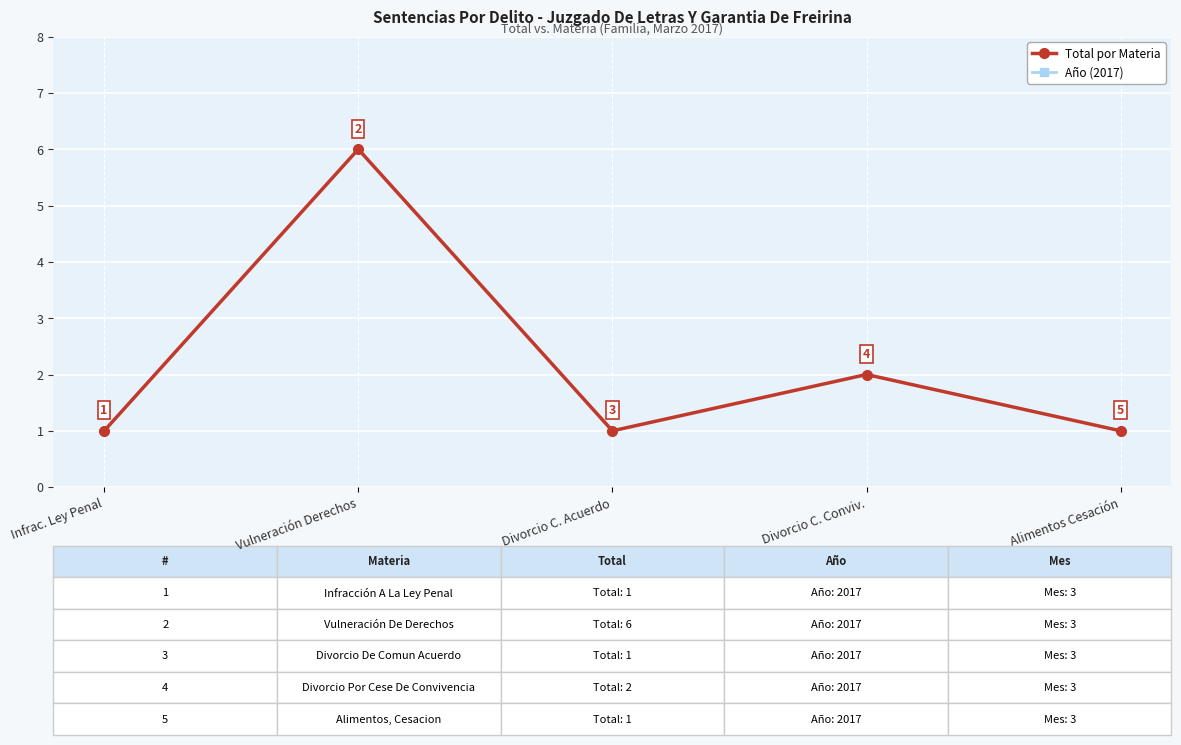

How many data points in Total por Materia are above 1?

2